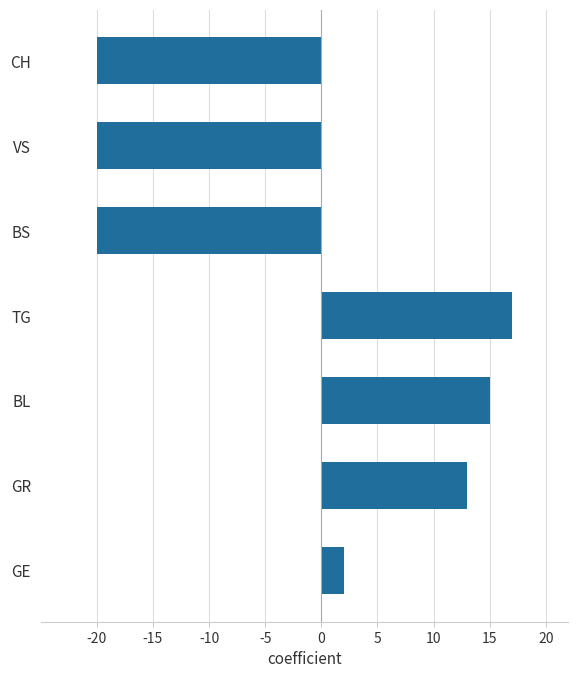

What is the sum of all values?

-13